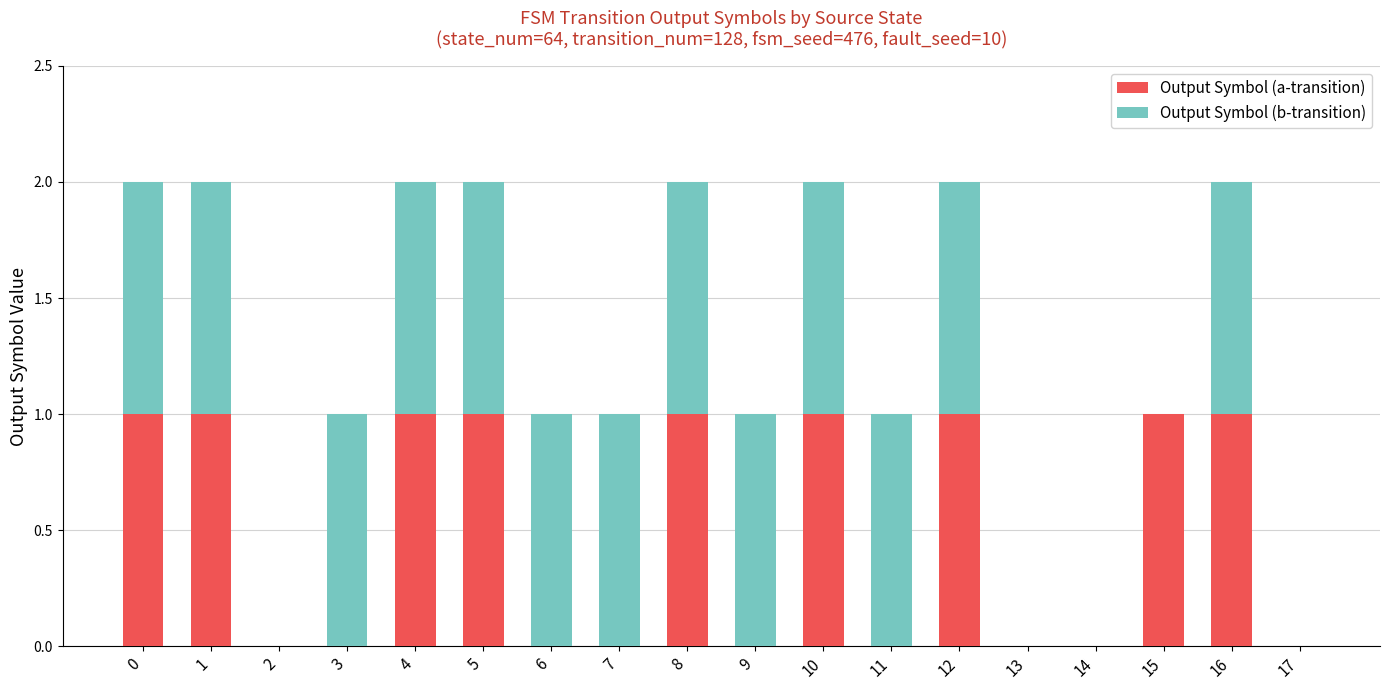

Is it true that Output Symbol (a-transition) equals 1 at 14?

False